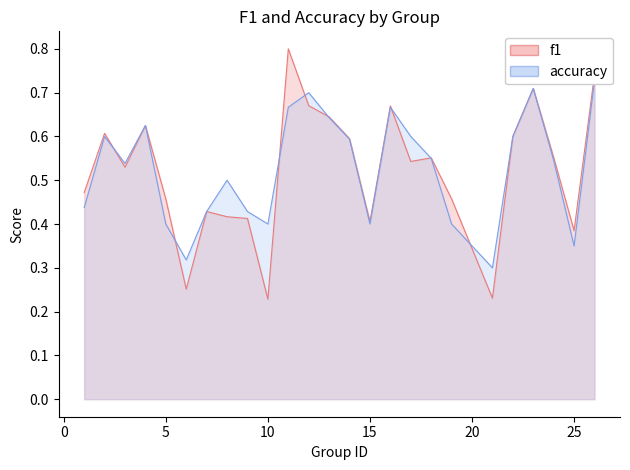

At which category is the sum across all series the highest?

26